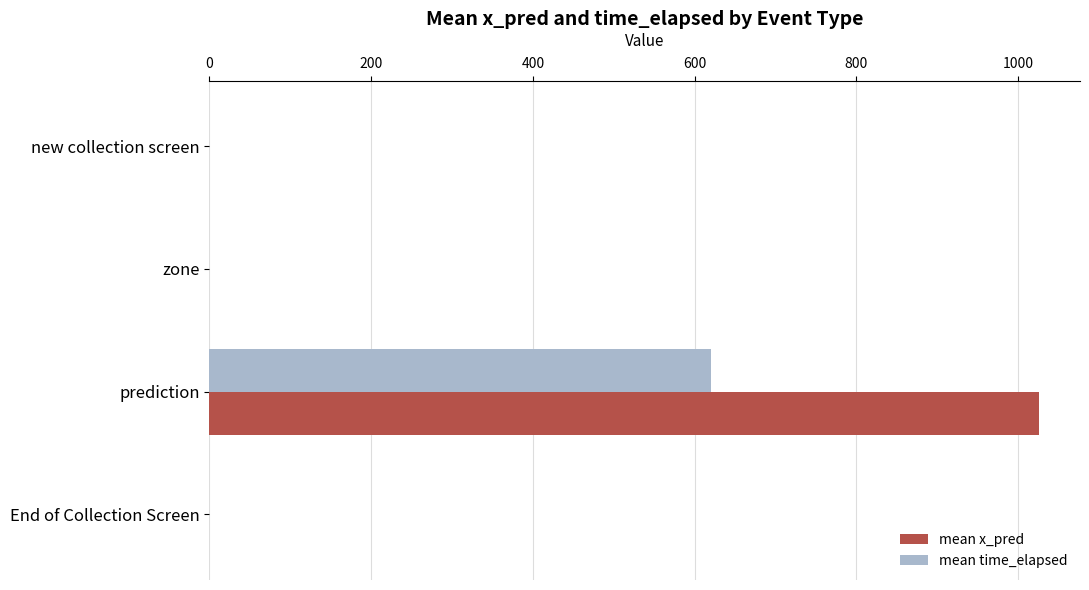

How many series are shown in this chart?

2